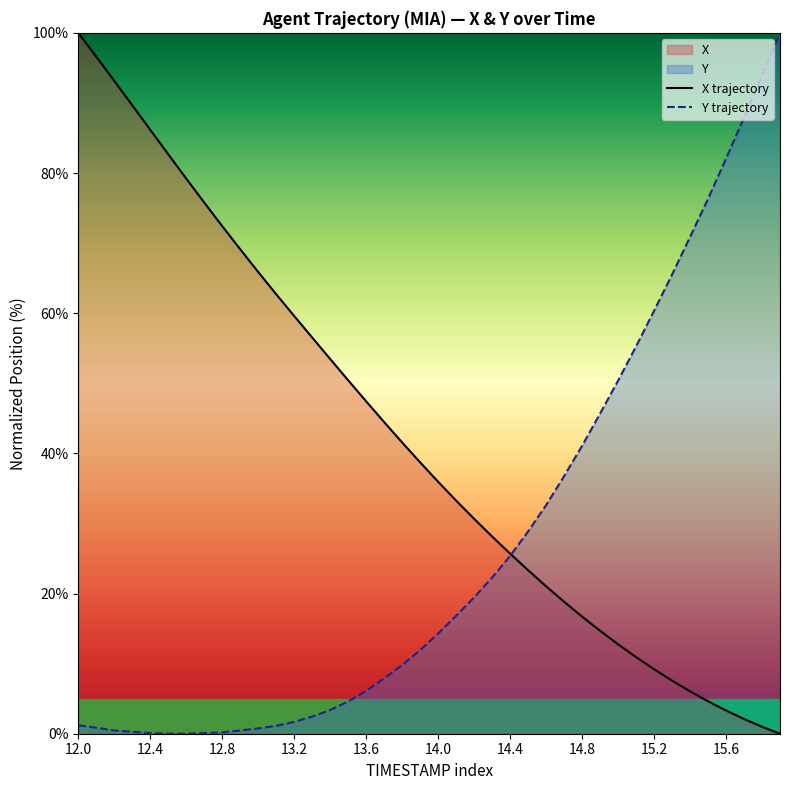

List the series in order of their peak value, lowest first.

X trajectory, Y trajectory